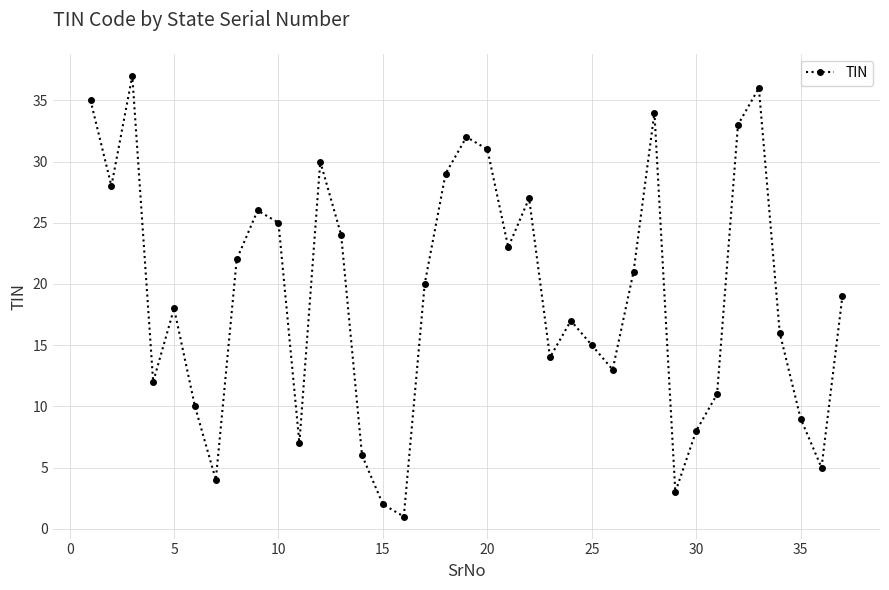

What is the maximum value shown in the chart?

37